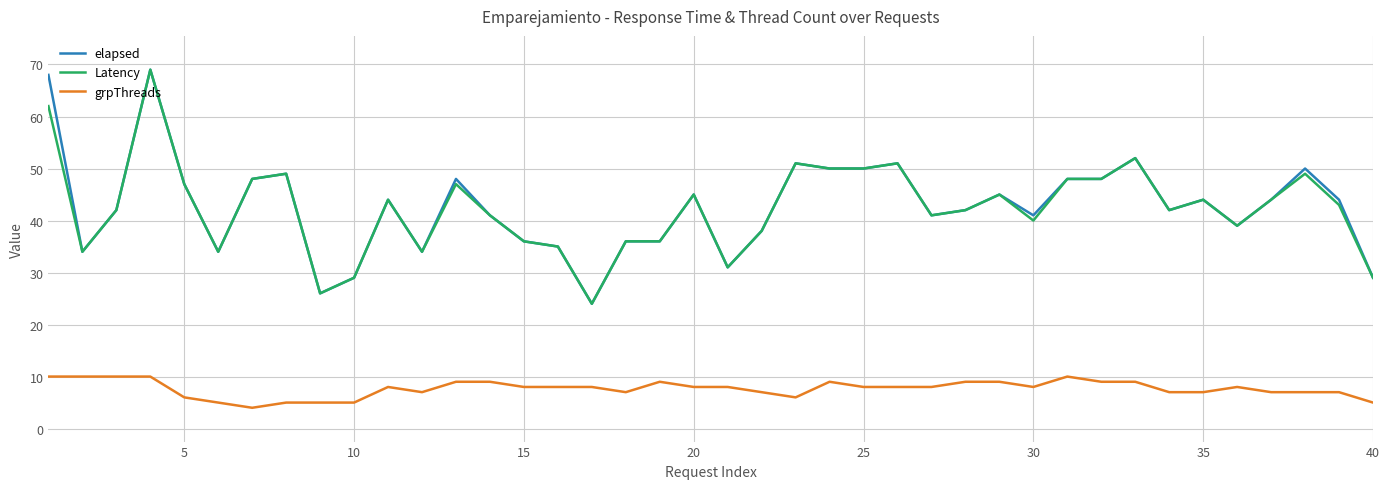

How many lines are shown in the chart?

3